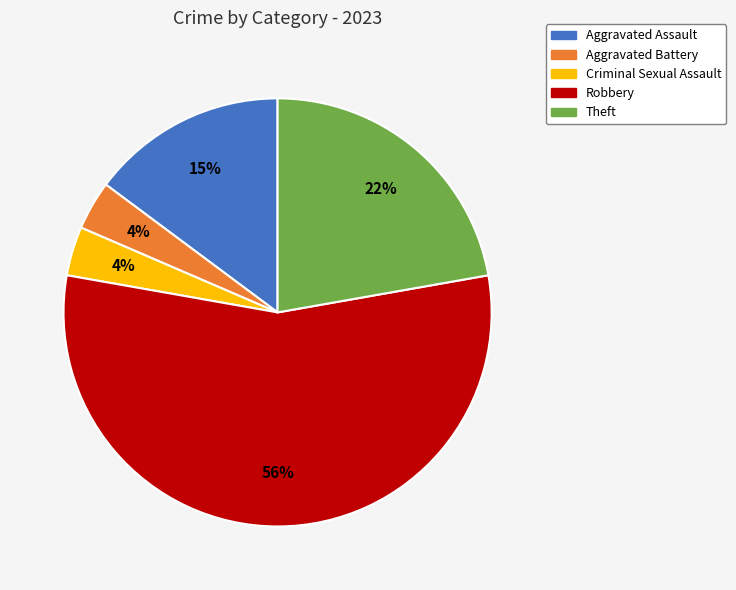

Which slice is the largest?

Robbery